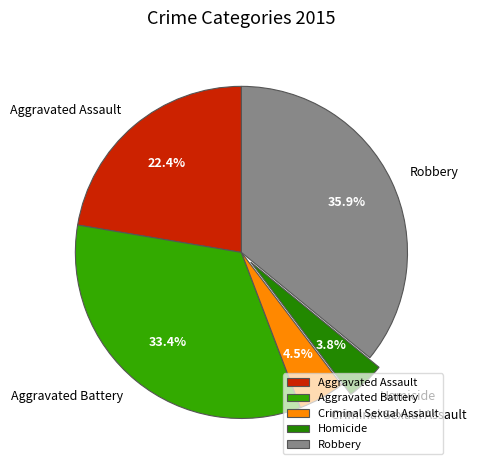

Between Aggravated Battery and Criminal Sexual Assault, which is larger?

Aggravated Battery